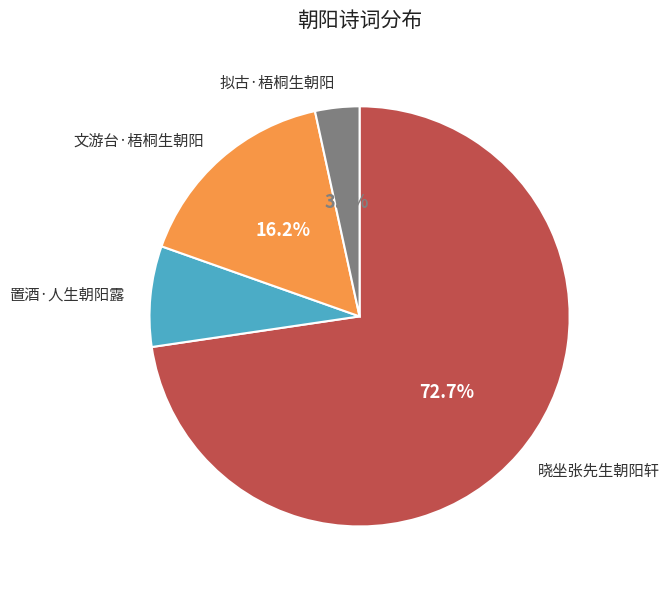

Does any single category account for the majority?

Yes